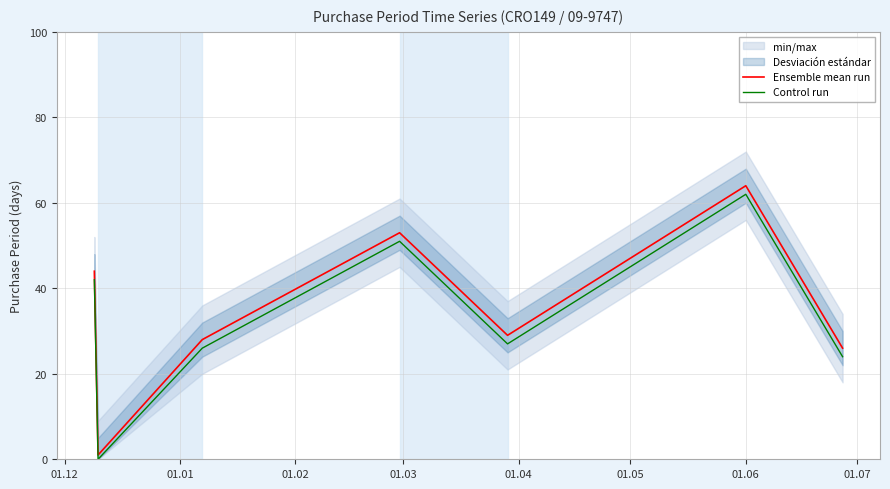

True or false: Control run and Ensemble mean run cross at least once.

False